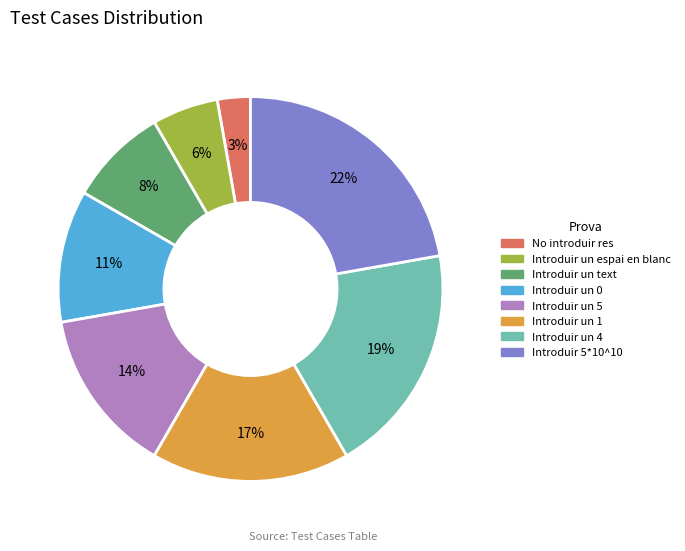

Which slice is the smallest?

No introduir res